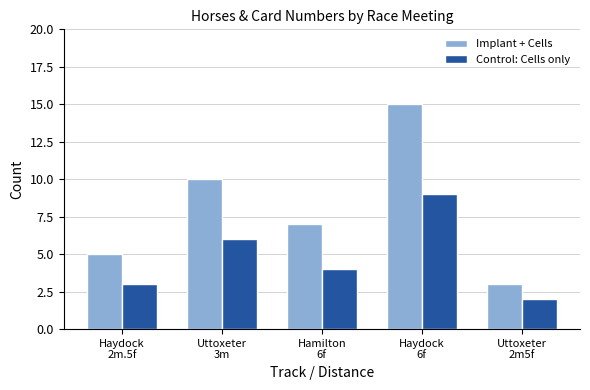

How many data points does each series have?

5